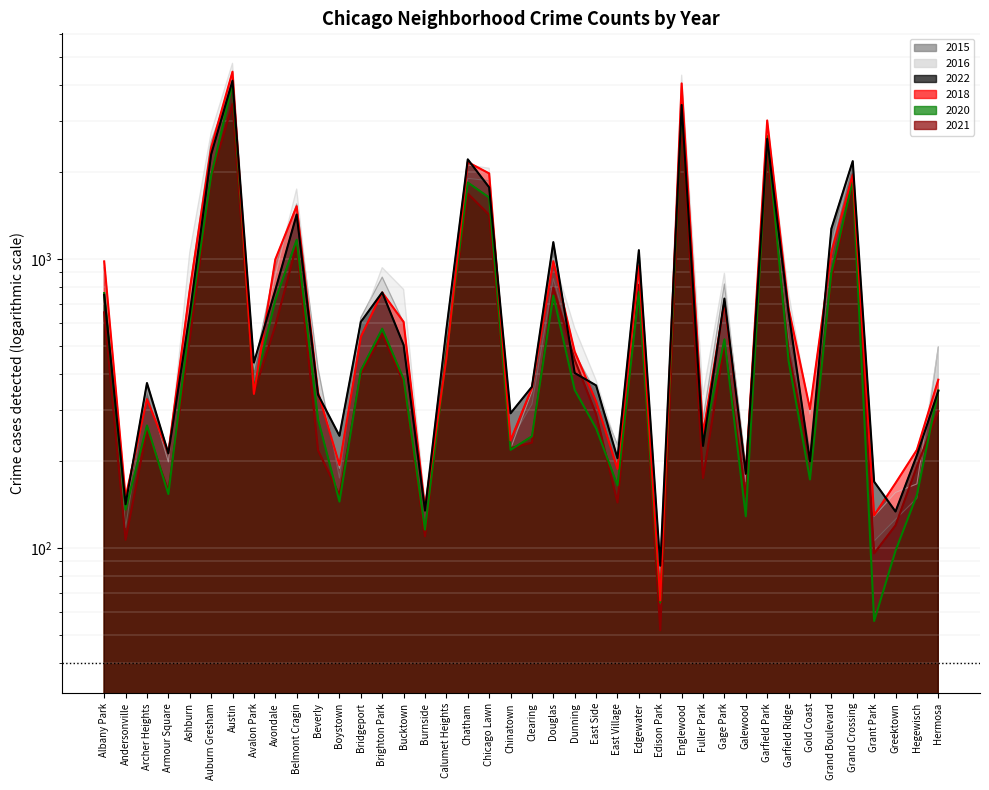

Rank the series at Brighton Park from highest to lowest value.

2016, 2015, 2022, 2018, 2020, 2021